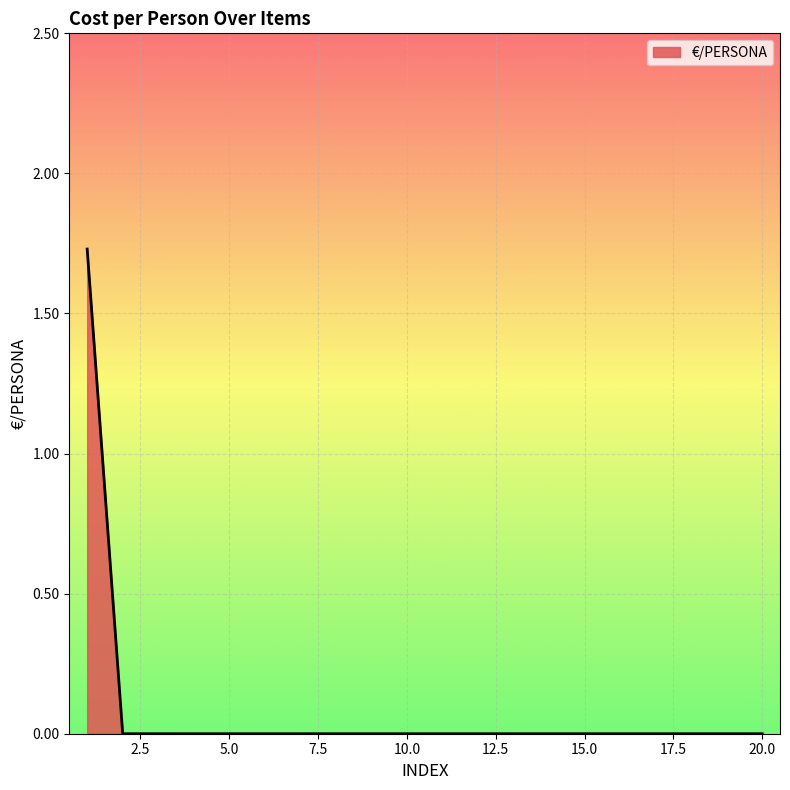

Which category has the highest value across all series?

1